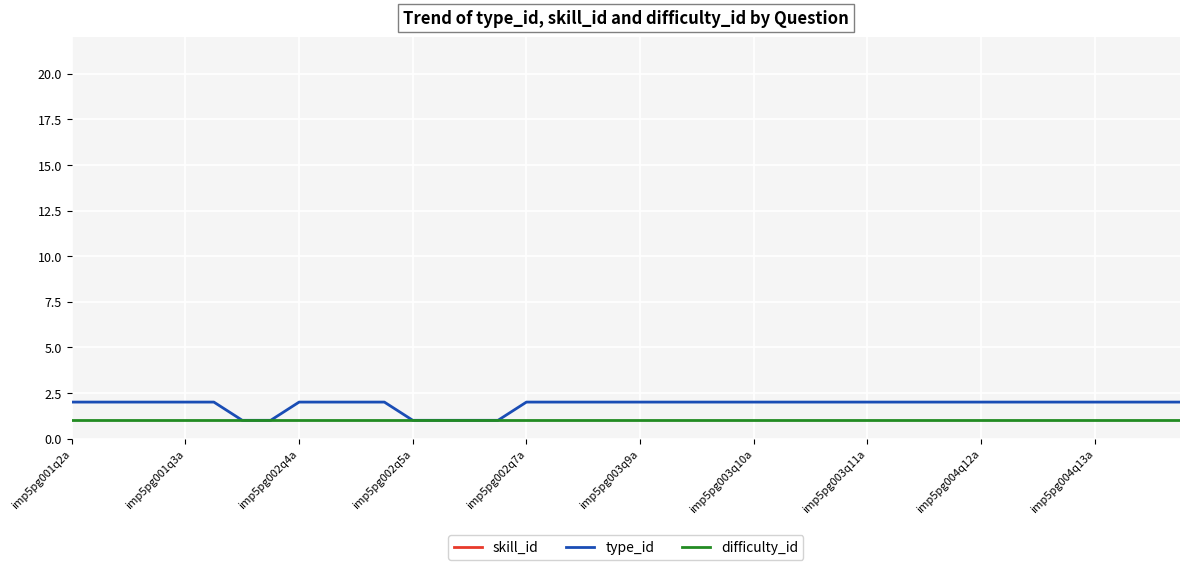

Rank the series by their maximum value, from lowest to highest.

difficulty_id, type_id, skill_id